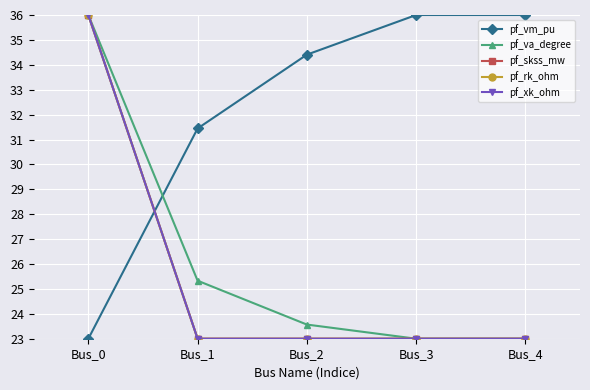

Does the chart have visible grid lines?

Yes